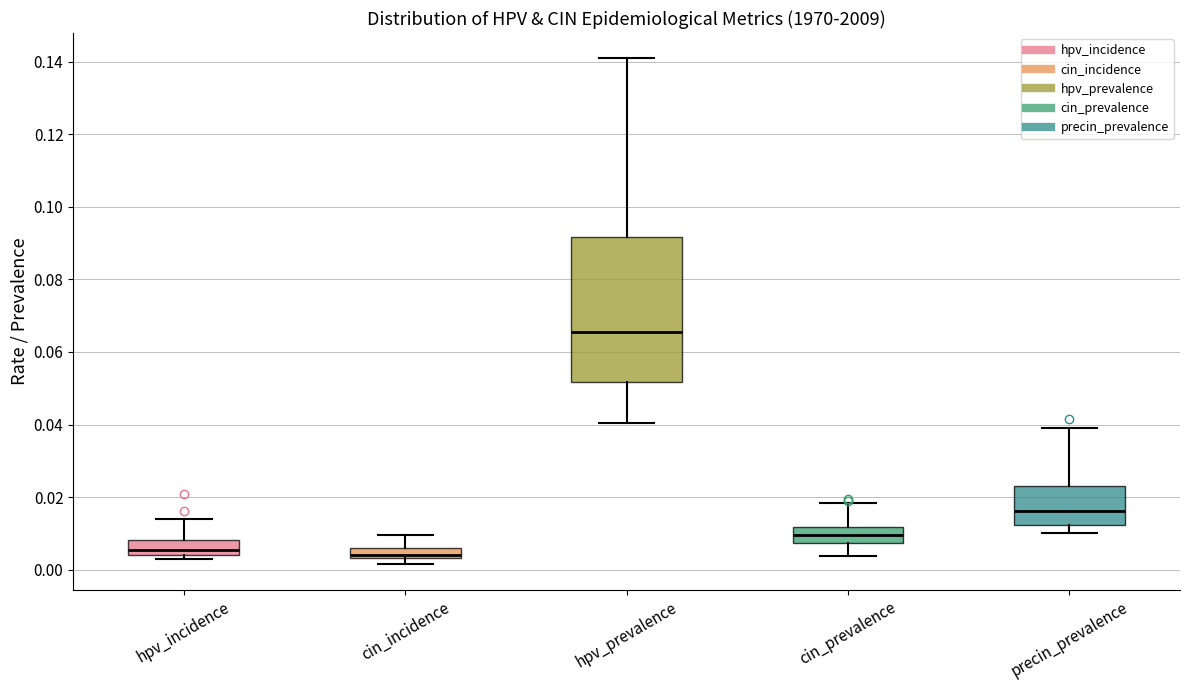

Which box is the tallest, from its lower edge to its upper edge?

hpv_prevalence